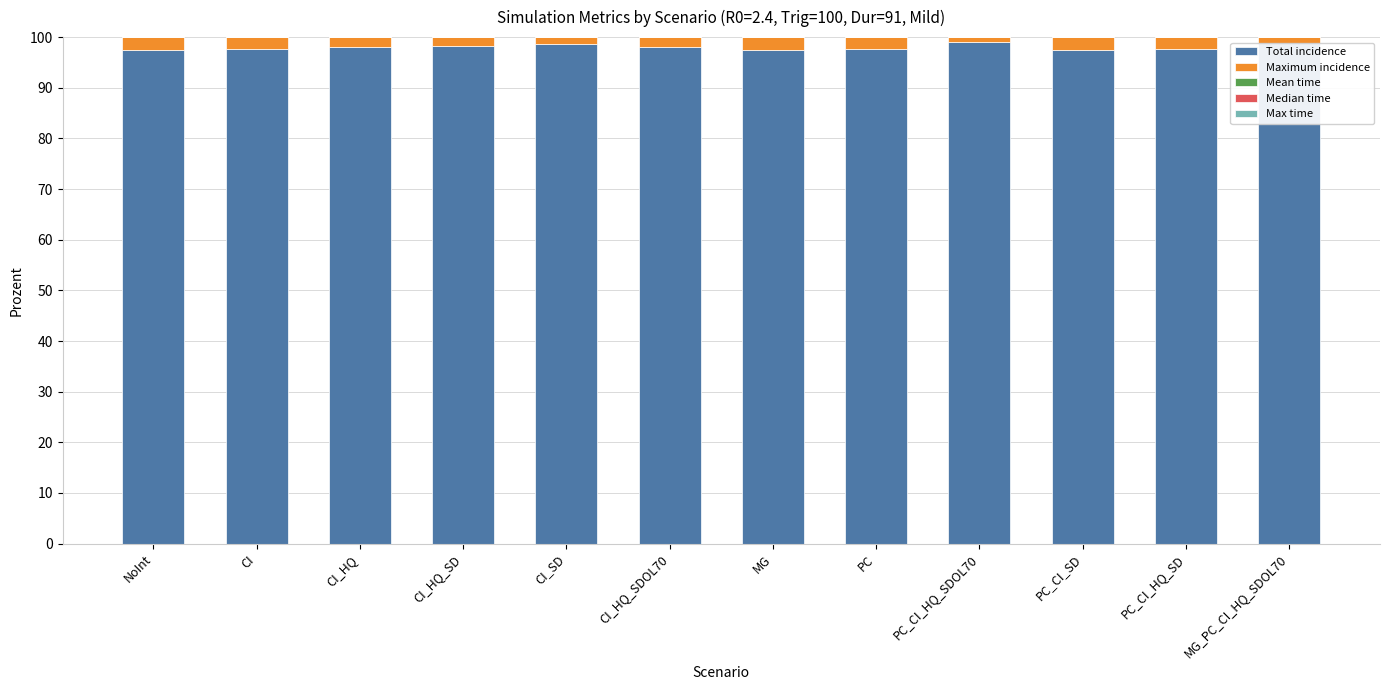

True or false: Total incidence has a value of 98.1 at CI_HQ.

True